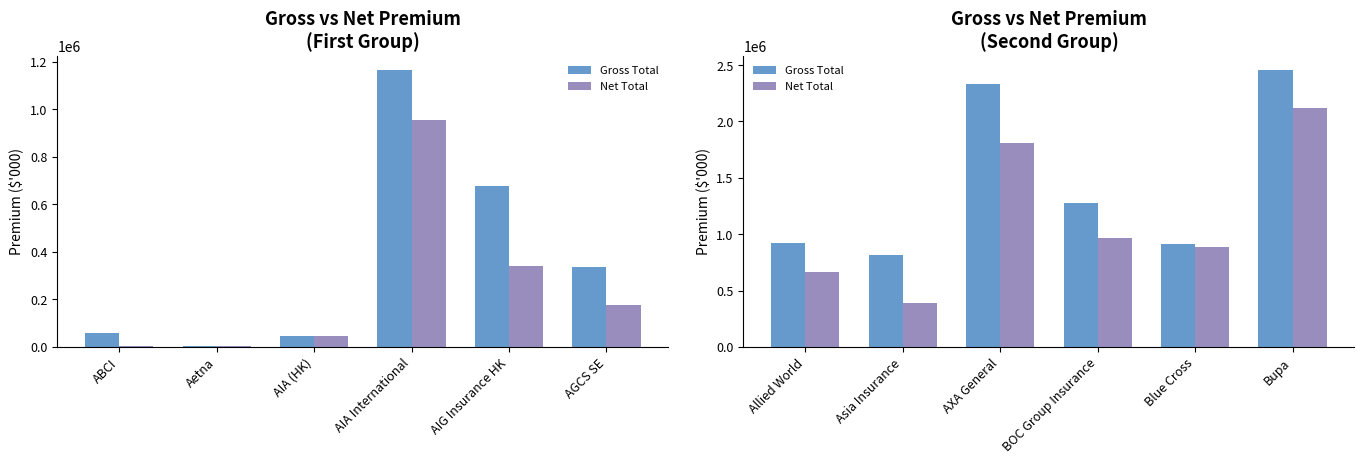

Count the number of data series in this chart.

2